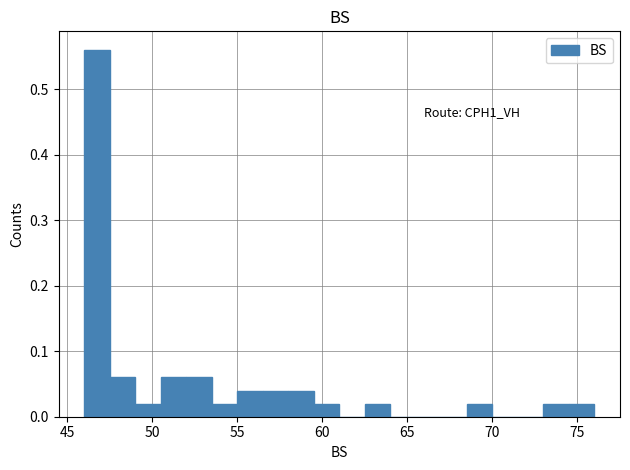

Read against the x-axis, roughly where is the centre of the tallest bar?

47.0